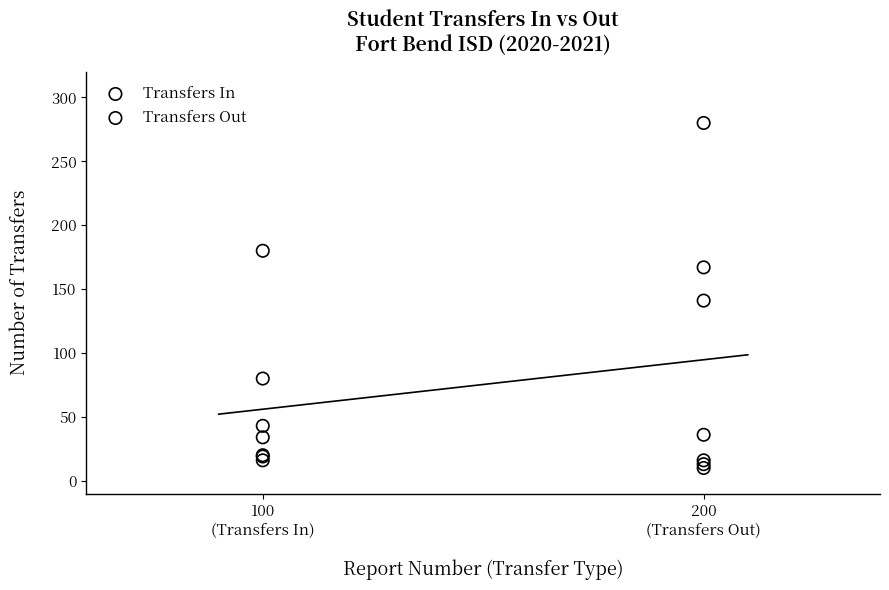

Which series has the largest Y range (max minus min)?

Transfers Out